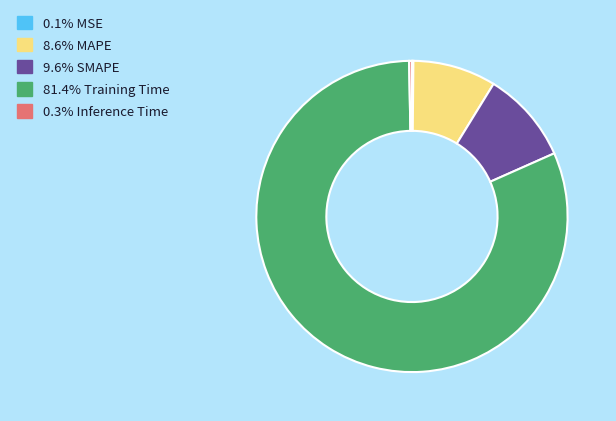

Is there any slice that represents more than half of the pie?

Yes